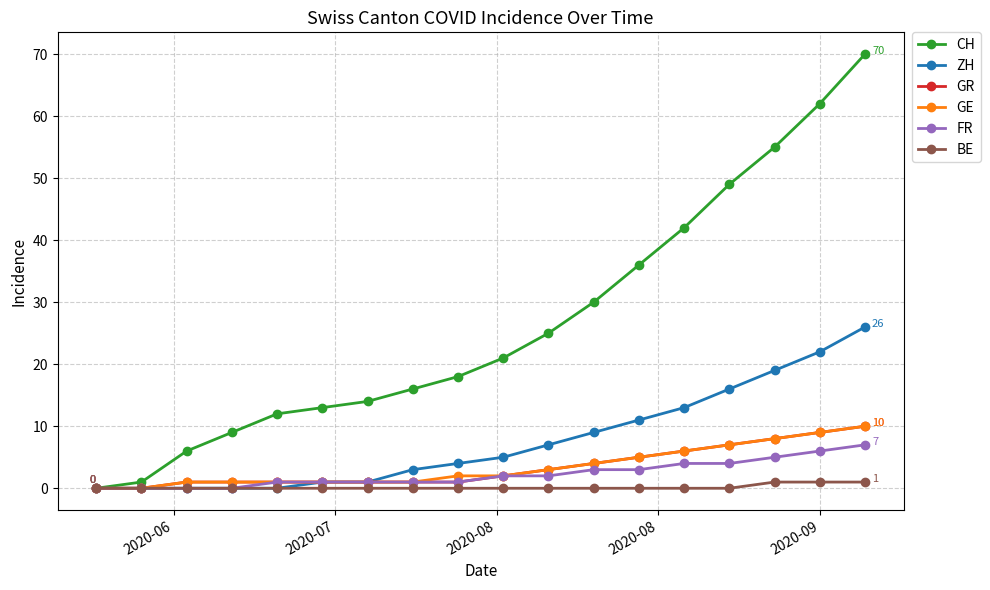

At how many categories does at least one series exceed 29?

7